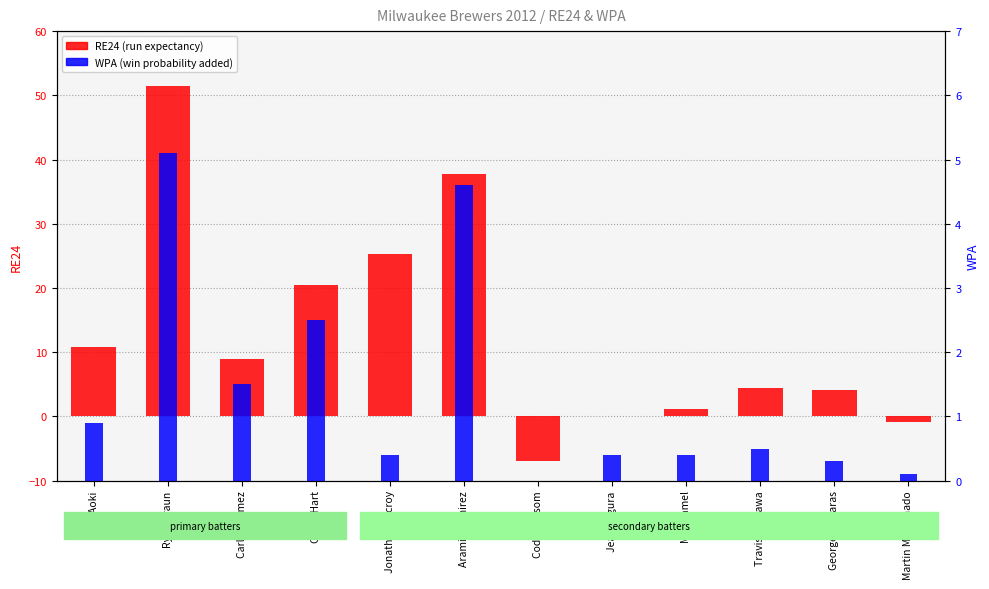

Rank the categories by RE24 value from lowest to highest.

Cody Ransom, Martin Maldonado, Jean Segura, Mat Gamel, George Kottaras, Travis Ishikawa, Carlos Gomez, Nori Aoki, Corey Hart, Jonathan Lucroy, Aramis Ramirez, Ryan Braun